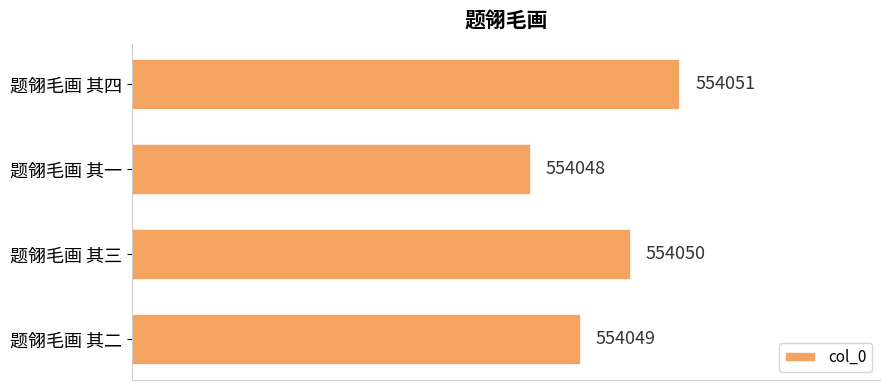

Does the chart contain any negative values?

No